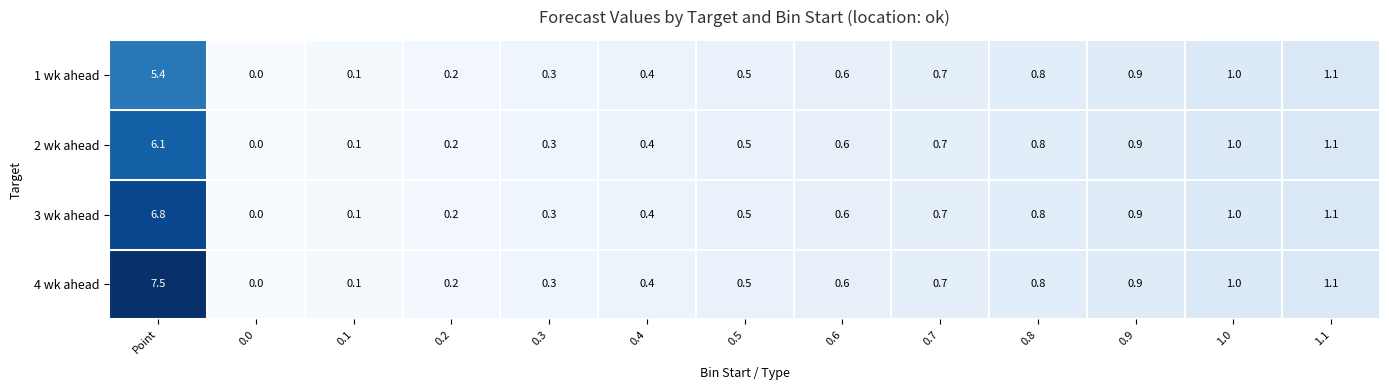

Is the value of 4 wk ahead at 0.2 greater than the value of 3 wk ahead at Point?

No